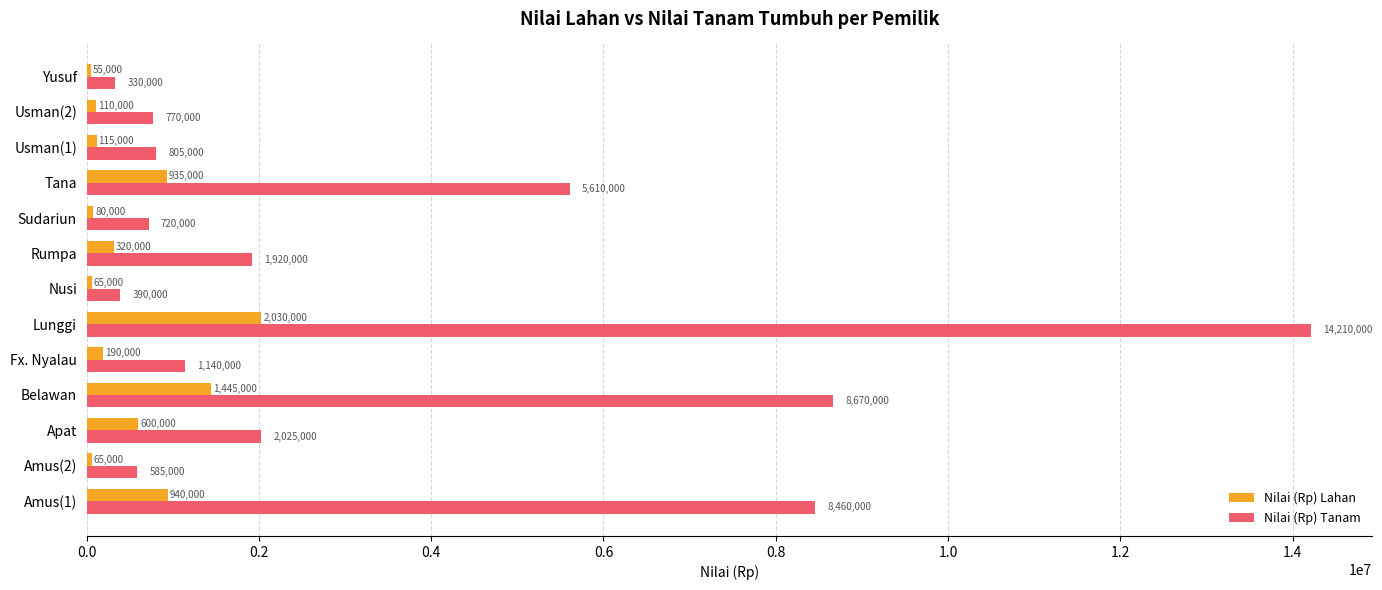

List the series in order of their overall mean, lowest first.

Nilai (Rp) Lahan, Nilai (Rp) Tanam